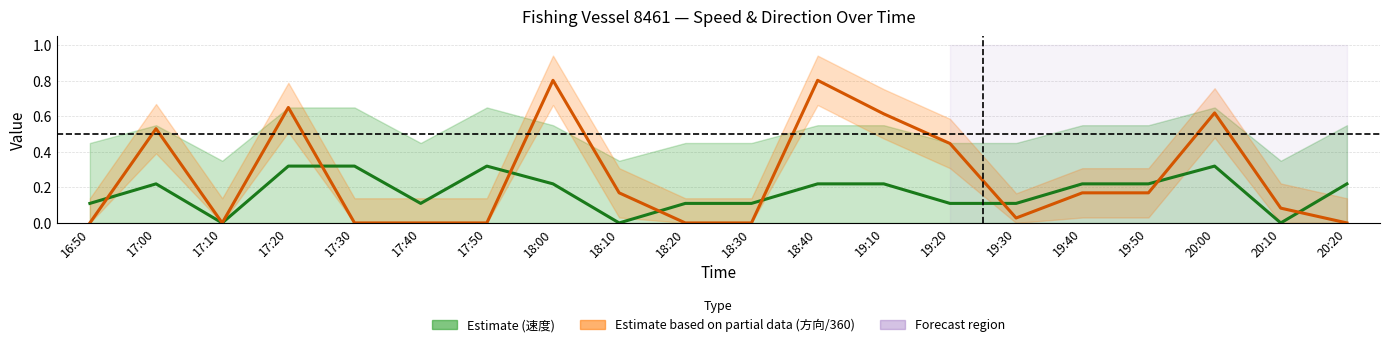

Count the number of categories in the chart.

20